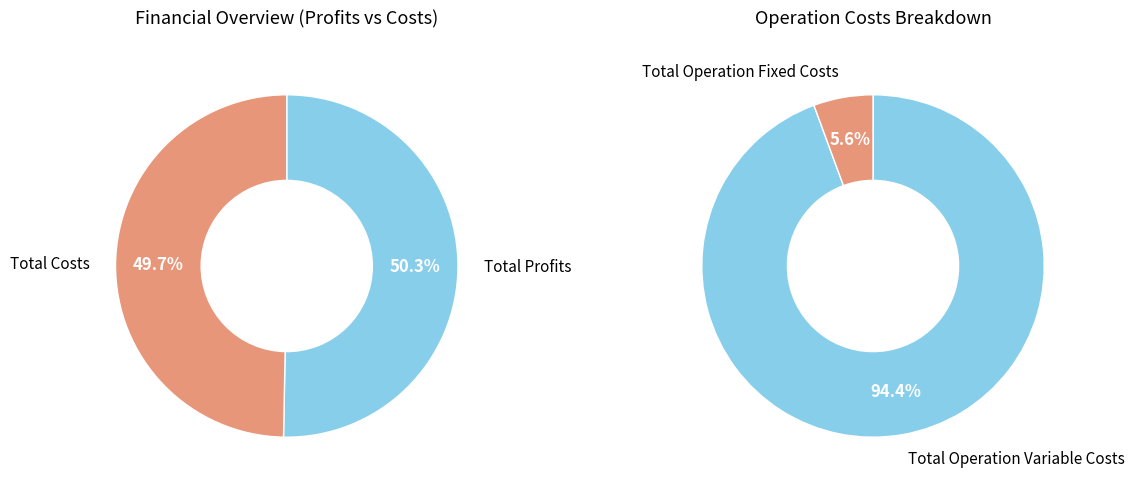

Does Total Operation Fixed Costs represent more than half of the total?

No